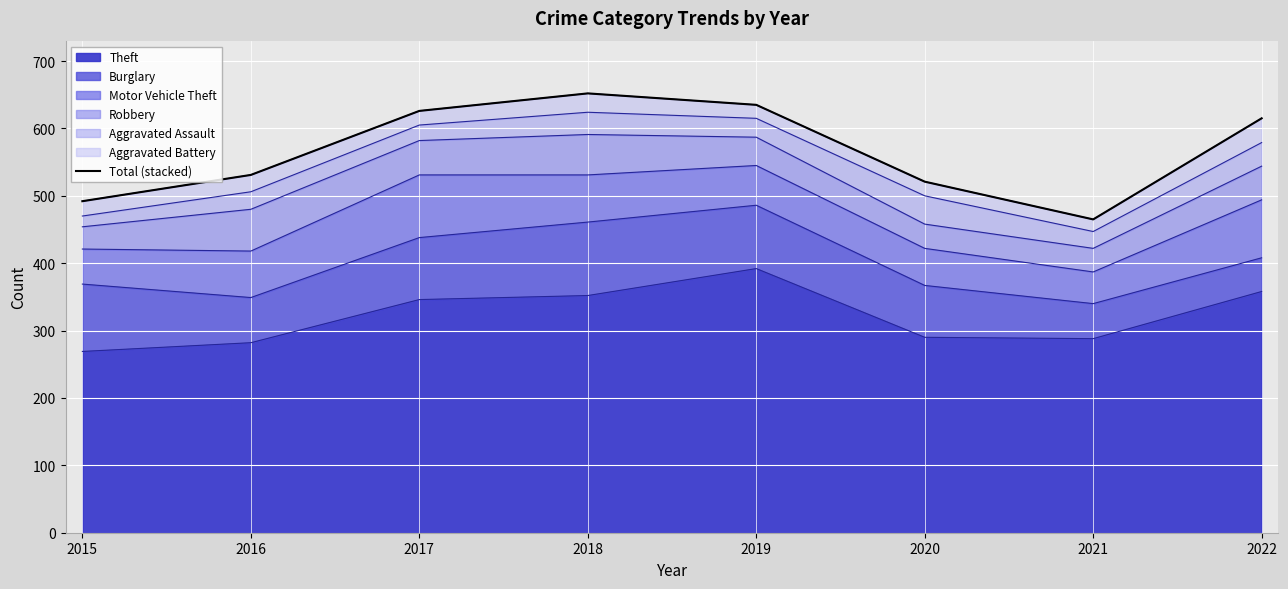

The chart shows a value of 635 at 2019. True or false?

True